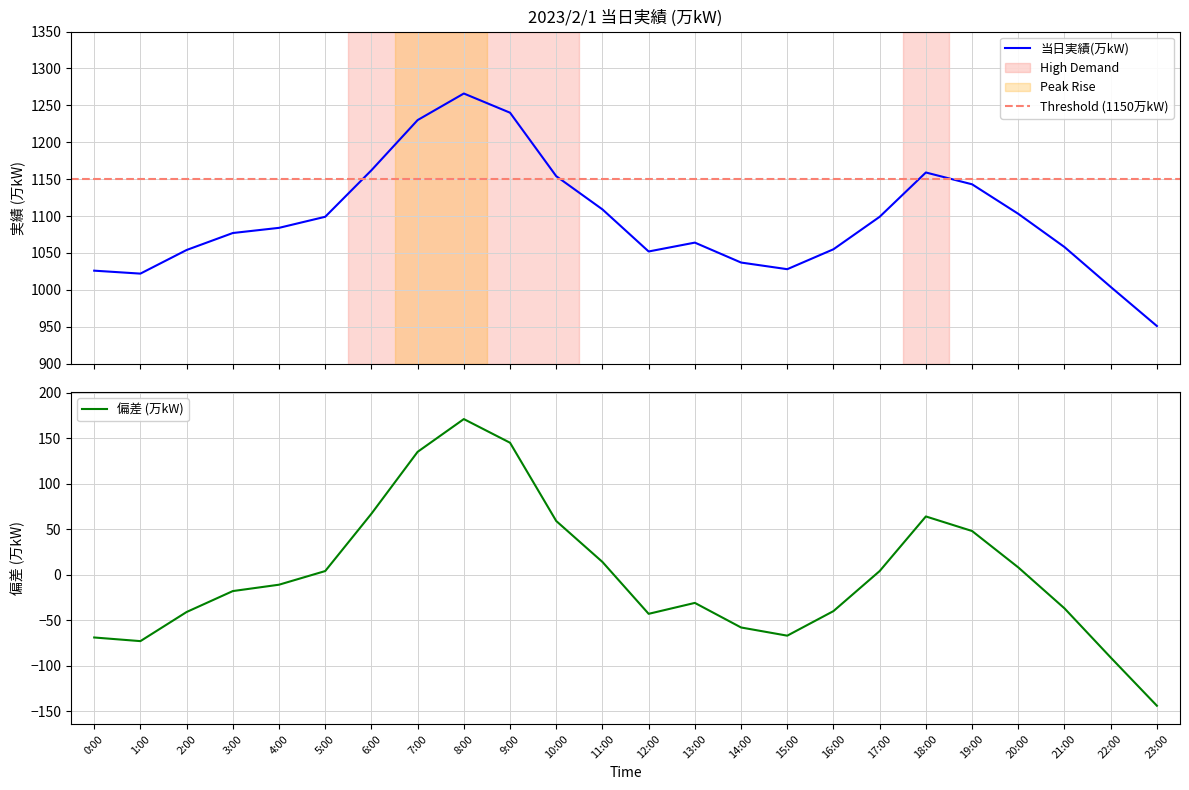

Reading left to right, transcribe all the data shown in this chart.

0:00=-68.8	1:00=-72.8	2:00=-40.8	3:00=-17.8	4:00=-10.8	5:00=4.2	6:00=67.2	7:00=135.2	8:00=171.2	9:00=145.2	10:00=59.2	11:00=14.2	12:00=-42.8	13:00=-30.8	14:00=-57.8	15:00=-66.8	16:00=-39.8	17:00=4.2	18:00=64.2	19:00=48.2	20:00=8.2	21:00=-36.8	22:00=-90.8	23:00=-143.8